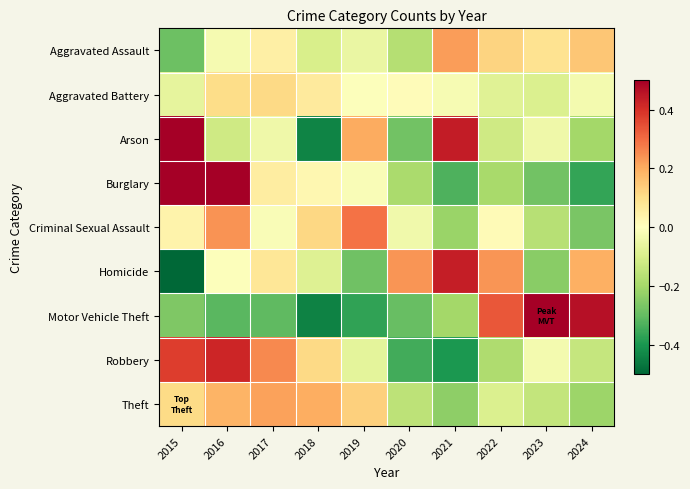

At 2018, list the series in order from smallest to largest.

Motor Vehicle Theft, Arson, Aggravated Assault, Homicide, Burglary, Aggravated Battery, Robbery, Criminal Sexual Assault, Theft